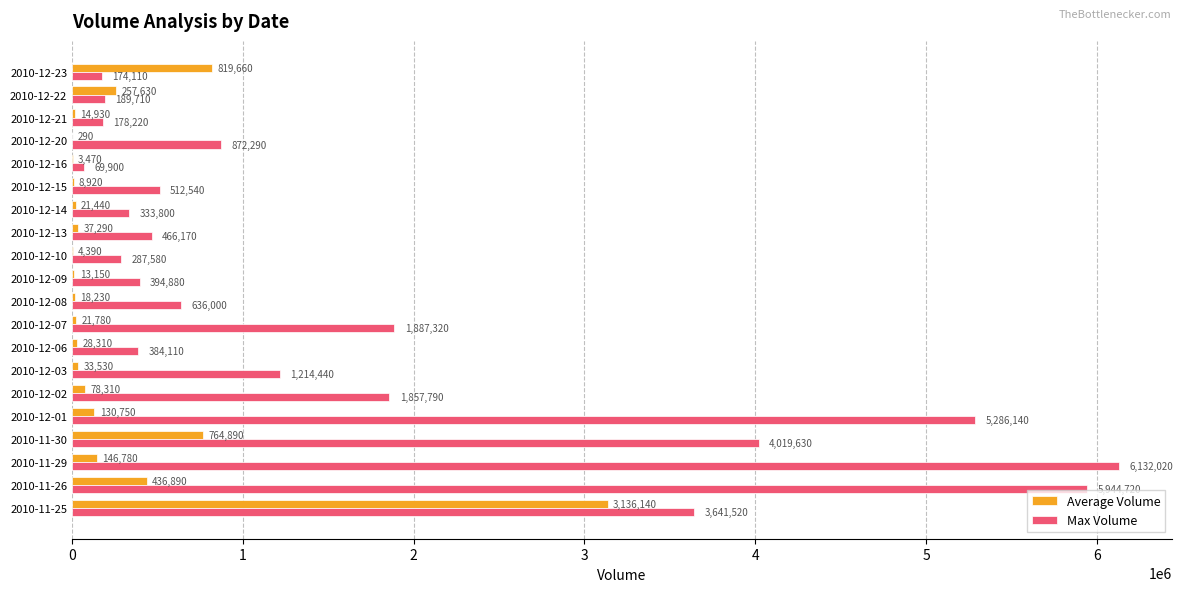

Which series has the largest range (max minus min)?

Max Volume